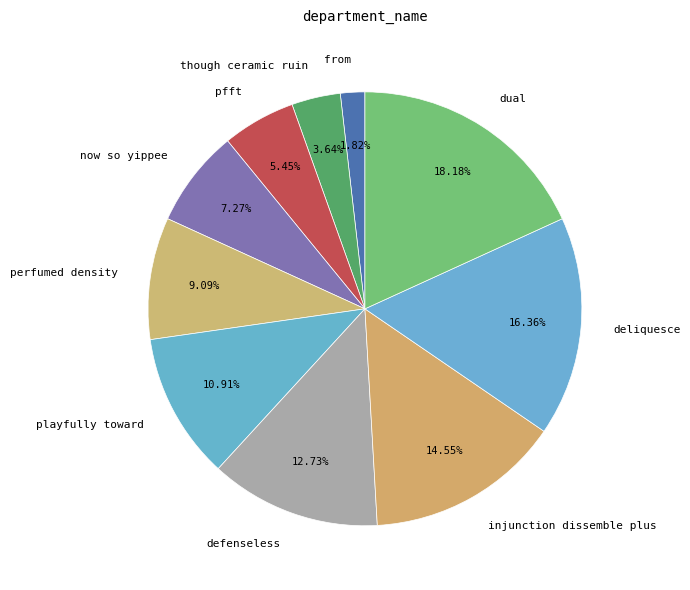

How many slices are in this pie chart?

10